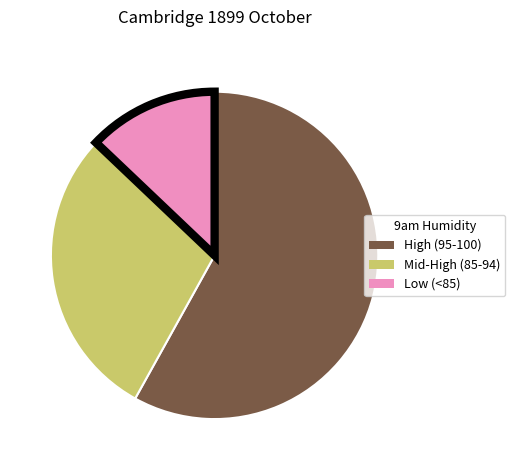

Which has a higher value, High (95-100) or Low (<85)?

High (95-100)